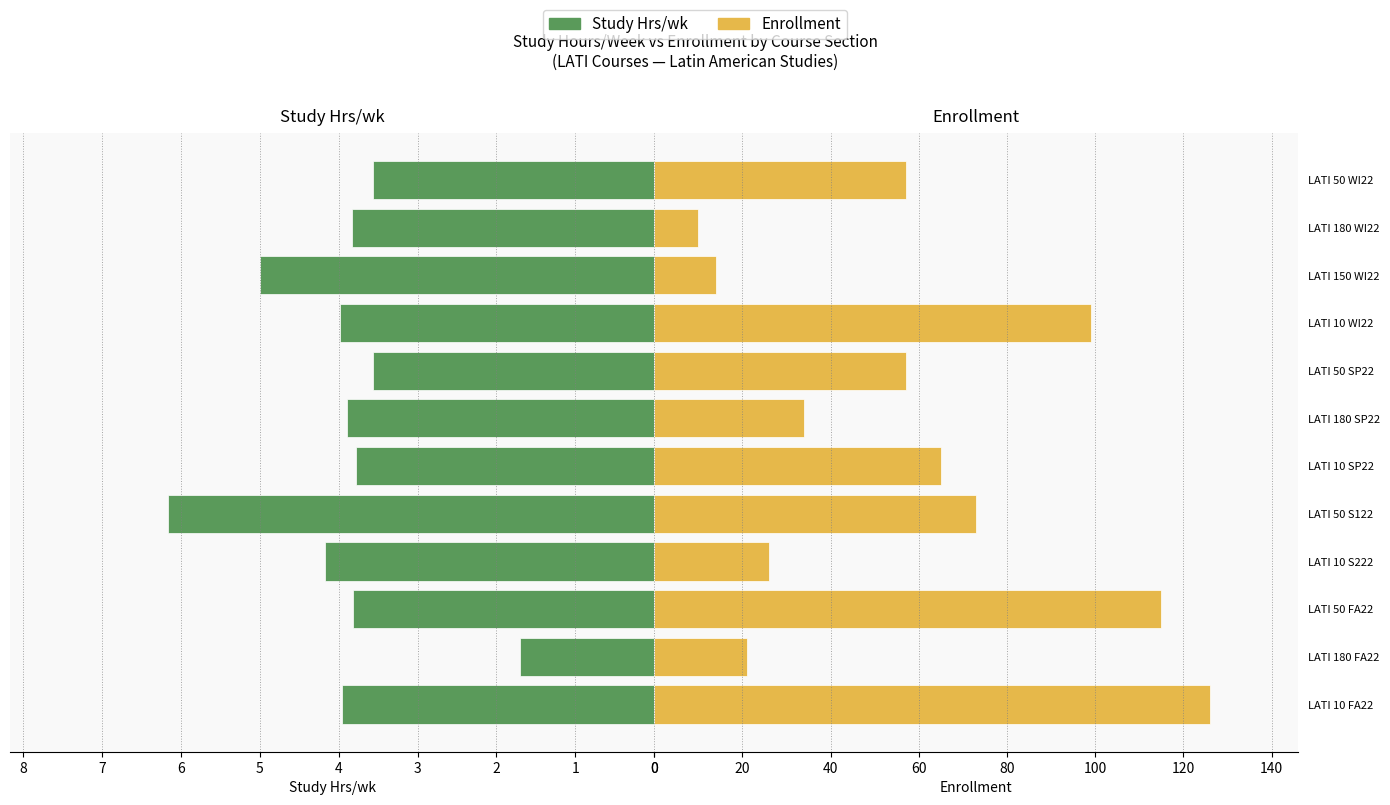

What are all the series names shown in the legend?

Study Hrs/wk, Enrollment